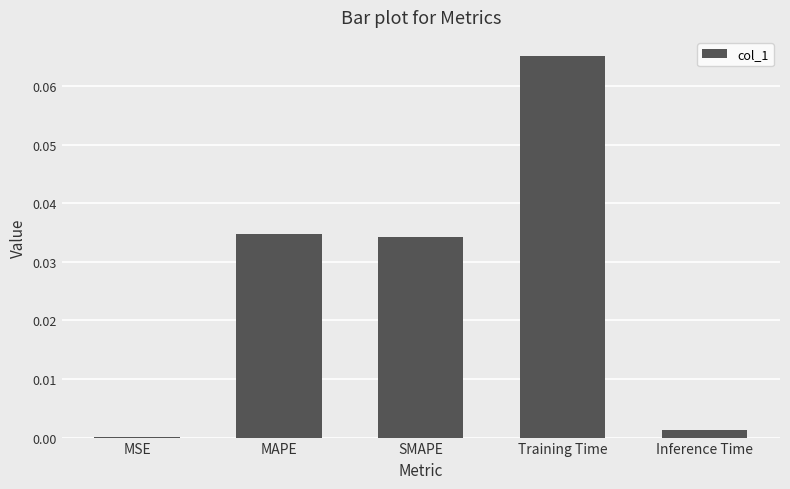

Where is the data nearest to the value 0?

MSE